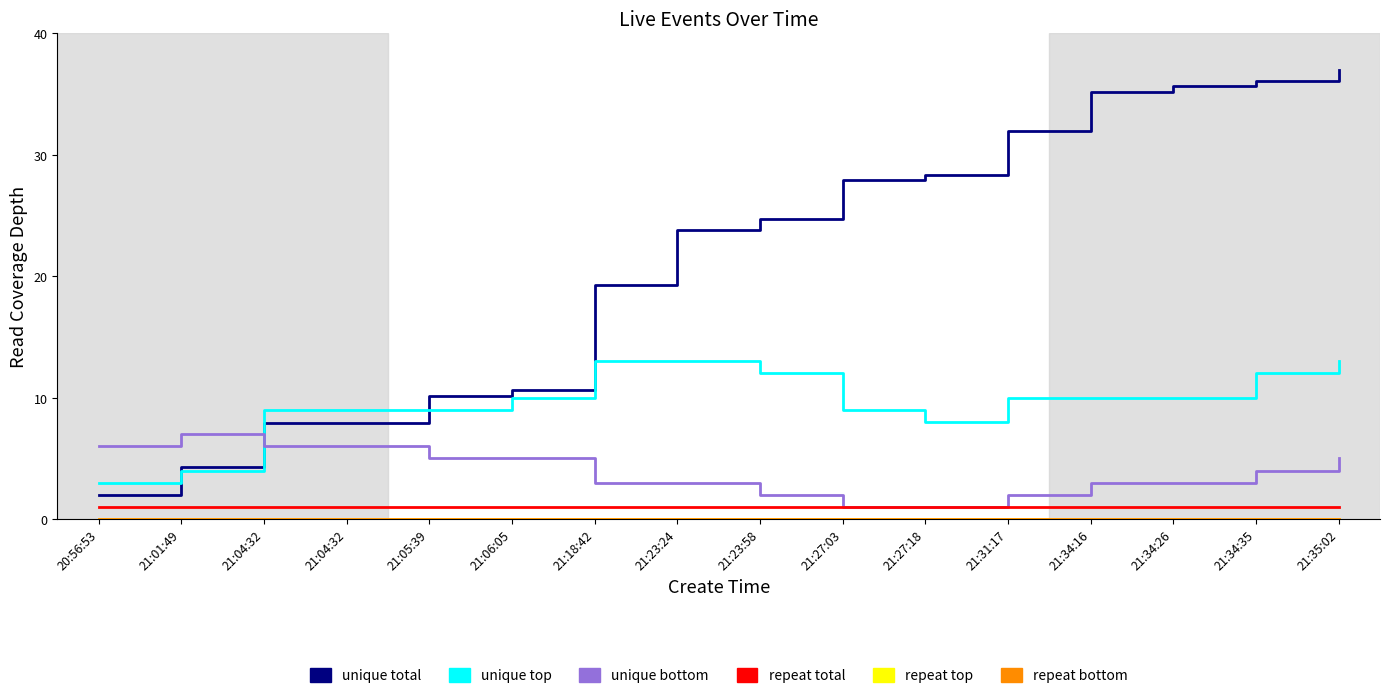

True or false: repeat top has more than 0 points higher than both neighbors.

False